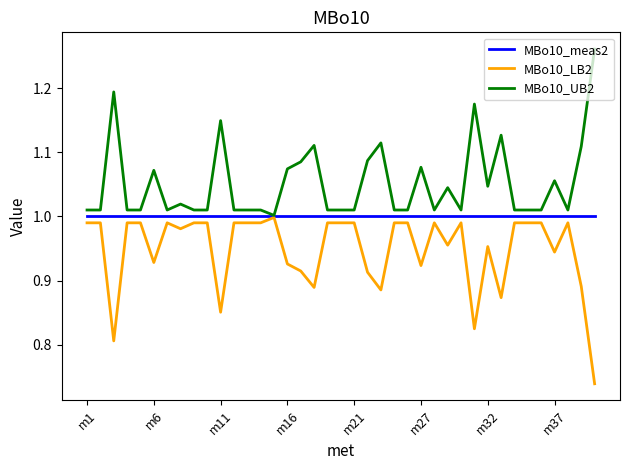

Which series has the largest total across all categories?

MBo10_UB2